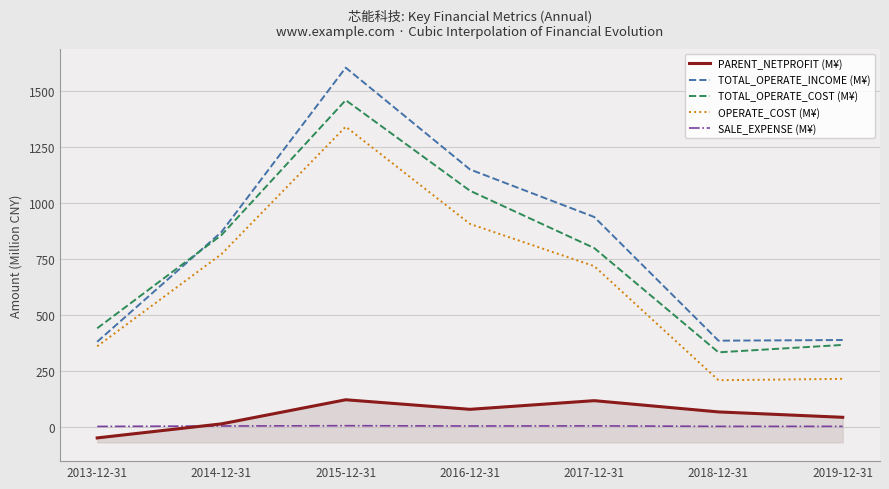

What is the label of the 6th point from the right?

2014-12-31